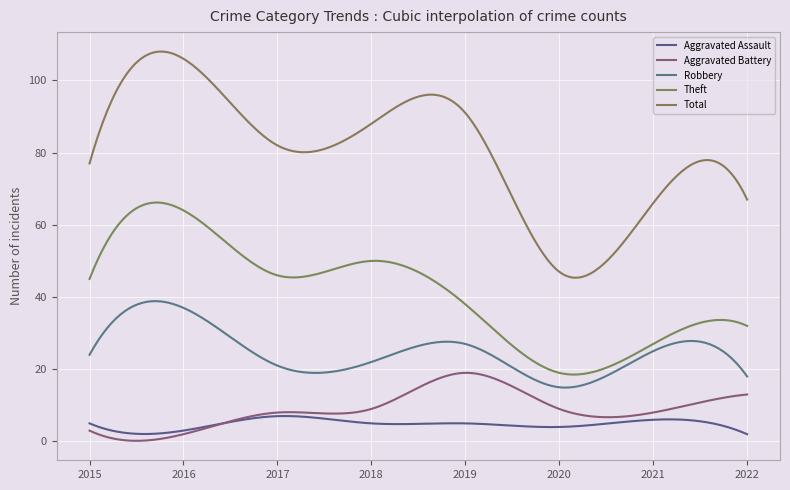

Which label corresponds to the smallest value in the chart?

2022